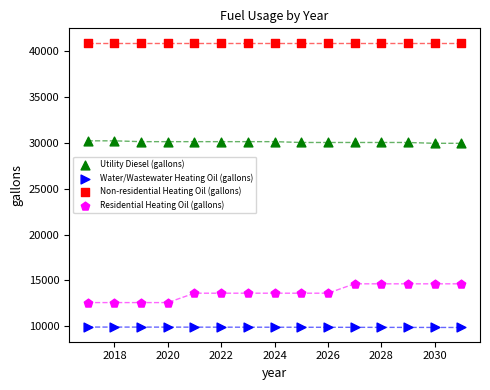

Which series reaches the maximum Y coordinate?

Non-residential Heating Oil (gallons)